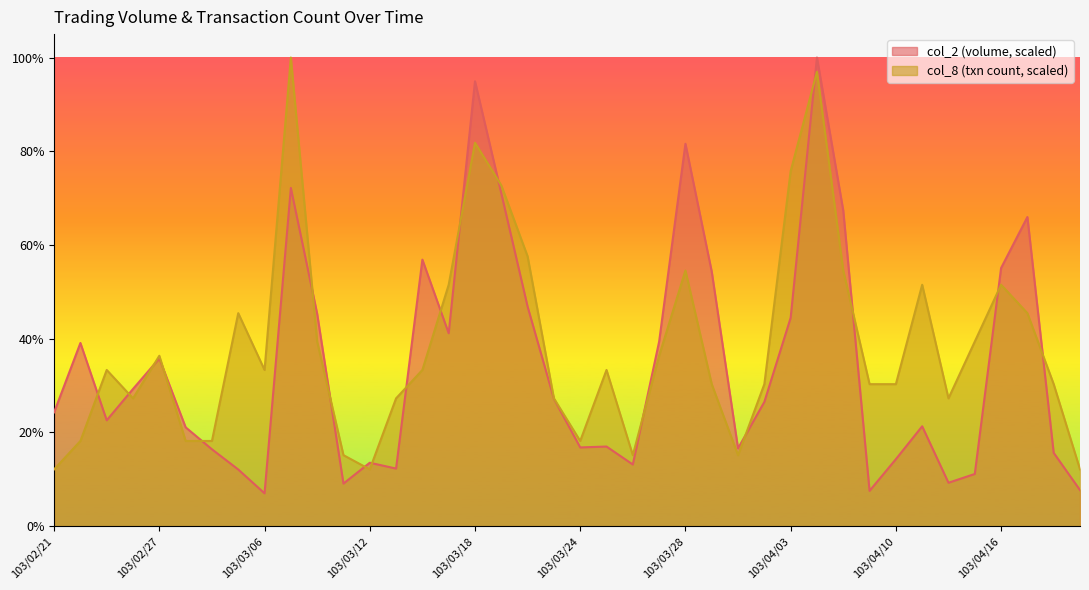

What are all the series names shown in the legend?

col_2 (volume, scaled), col_8 (txn count, scaled)